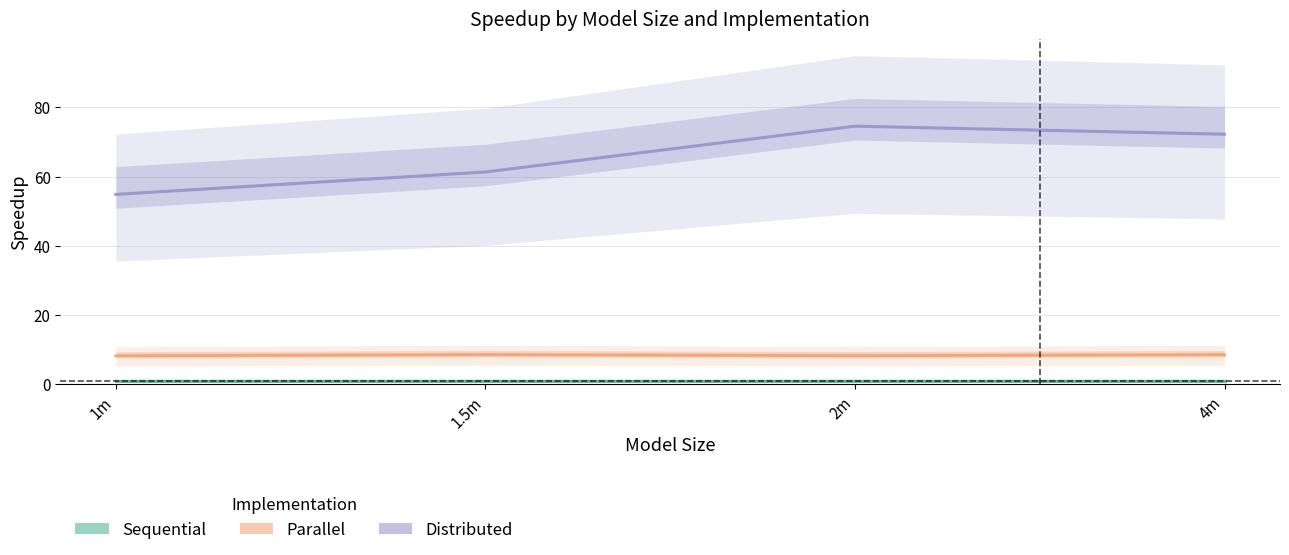

Rank the series at 1.5m from highest to lowest value.

Distributed, Parallel, Sequential